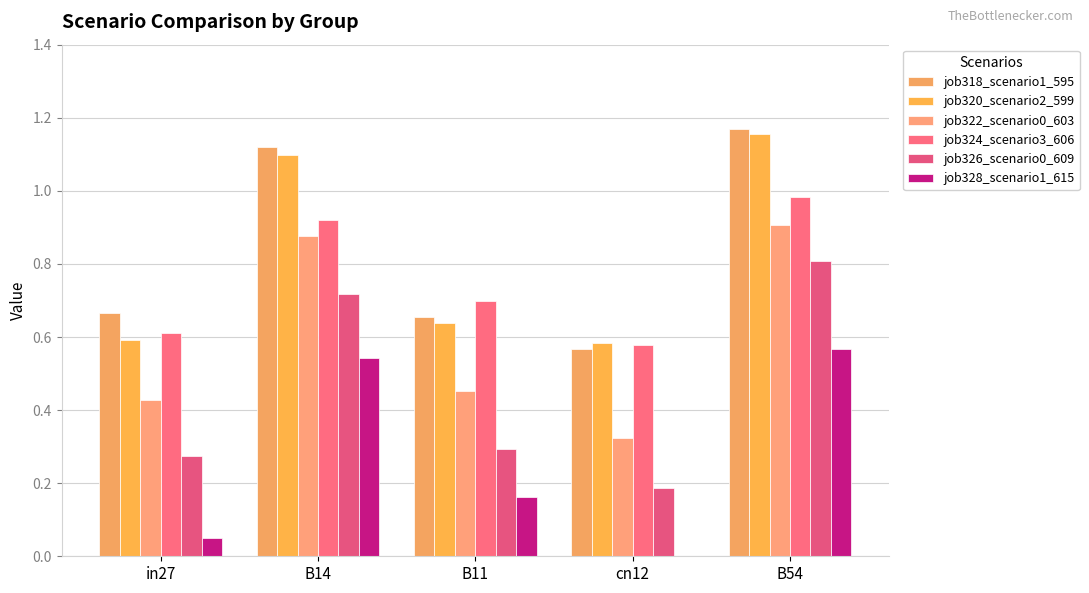

True or false: job328_scenario1_615 has a value of 0.0 at in27.

True